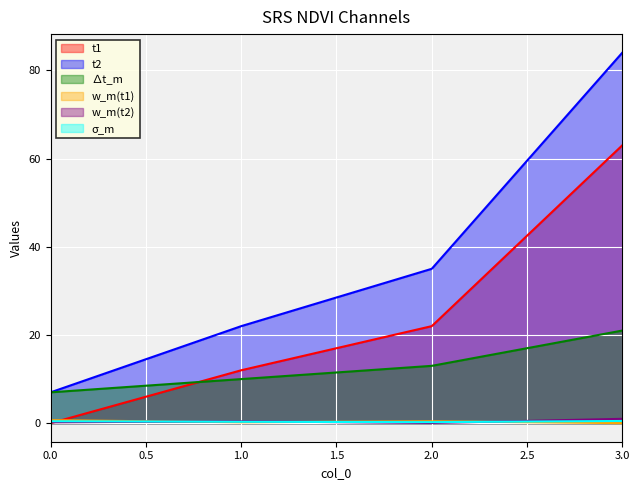

Rank the series by their maximum value, from lowest to highest.

σ_m, w_m(t1), w_m(t2), ∆t_m, t1, t2